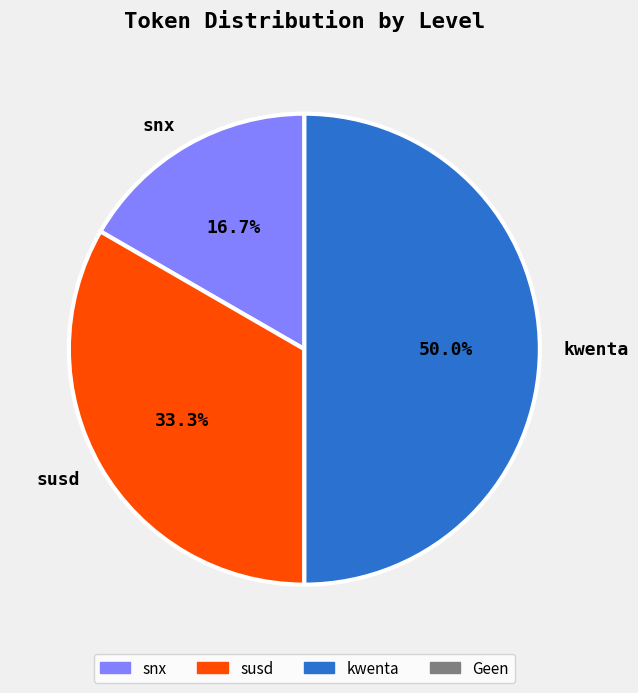

To the nearest percent, what is the average slice percentage?

33%